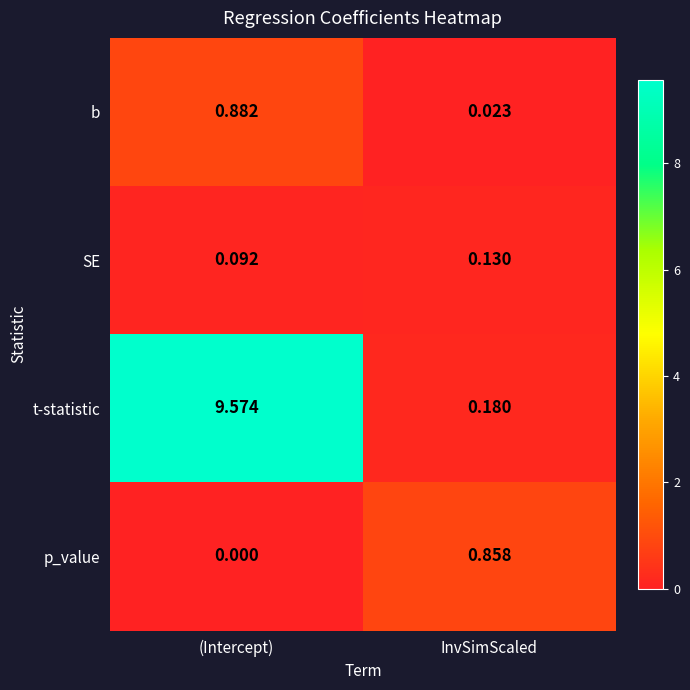

Rank the series at InvSimScaled from highest to lowest value.

p_value, t-statistic, SE, b